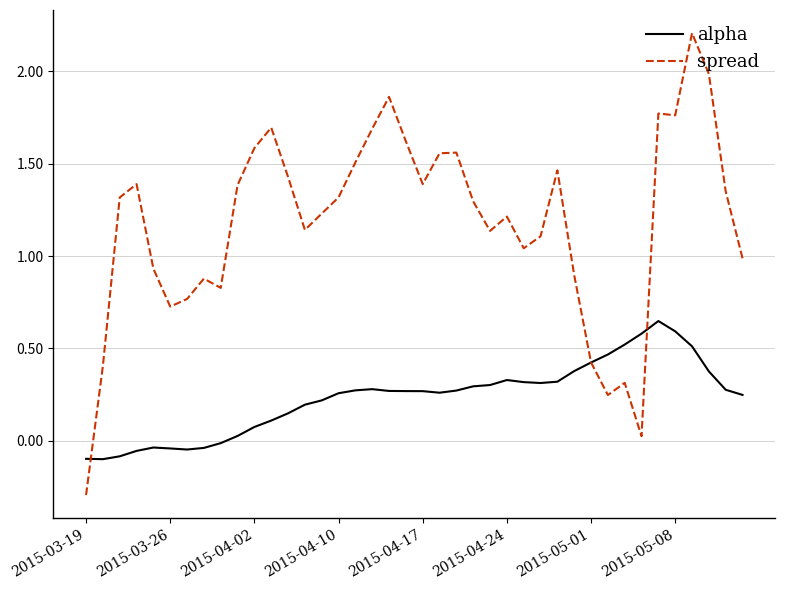

How many values in the alpha series exceed 0?

31